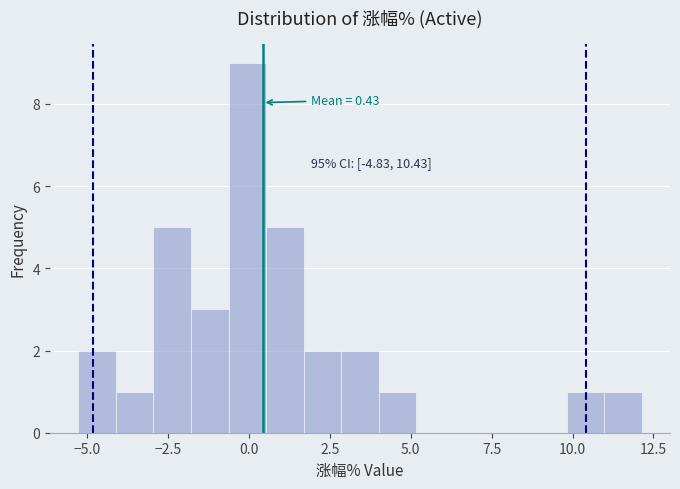

Read against the x-axis, roughly where is the centre of the tallest bar?

0.0